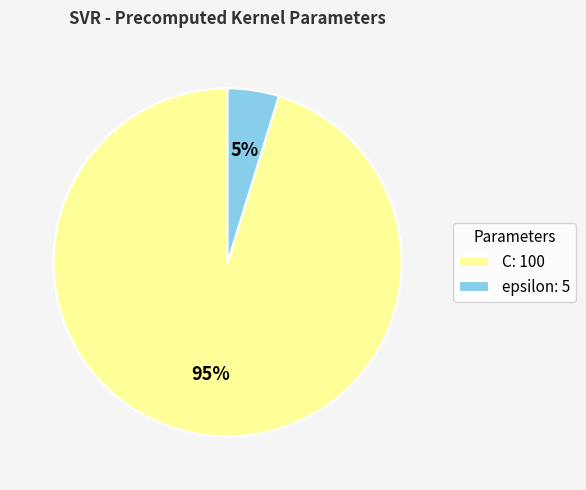

Does epsilon account for over 50% of the chart?

No